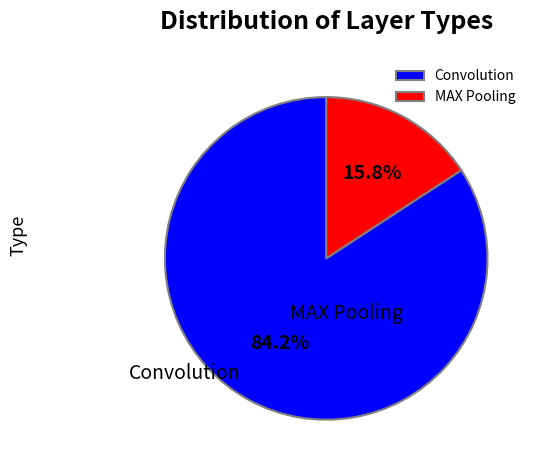

Does any single category account for the majority?

Yes